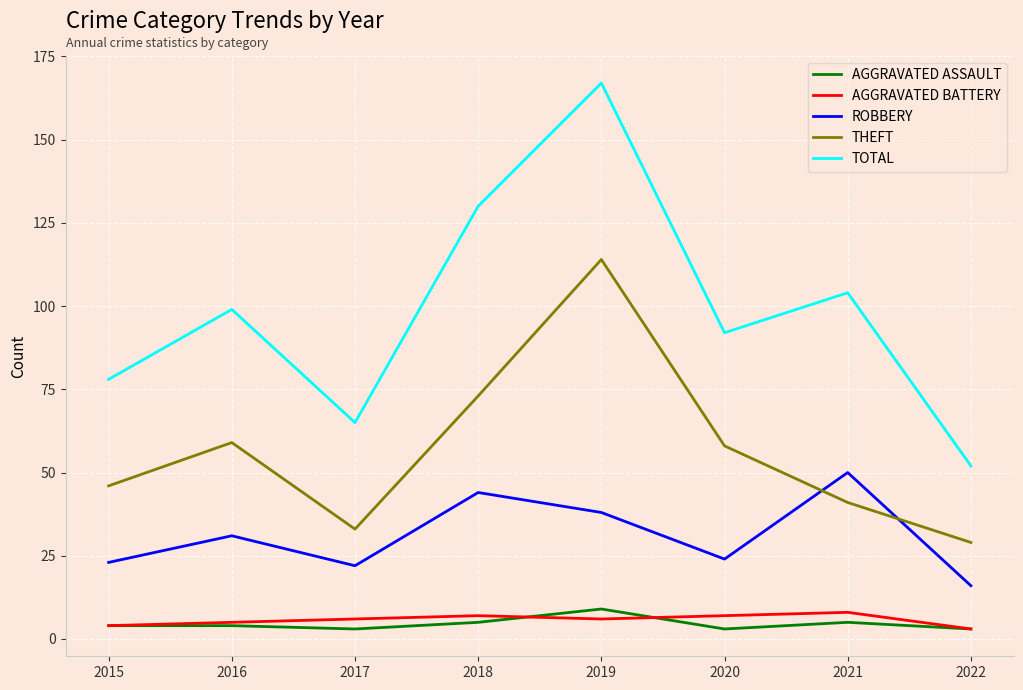

What is the spread (max minus min) of values at 2021?

99